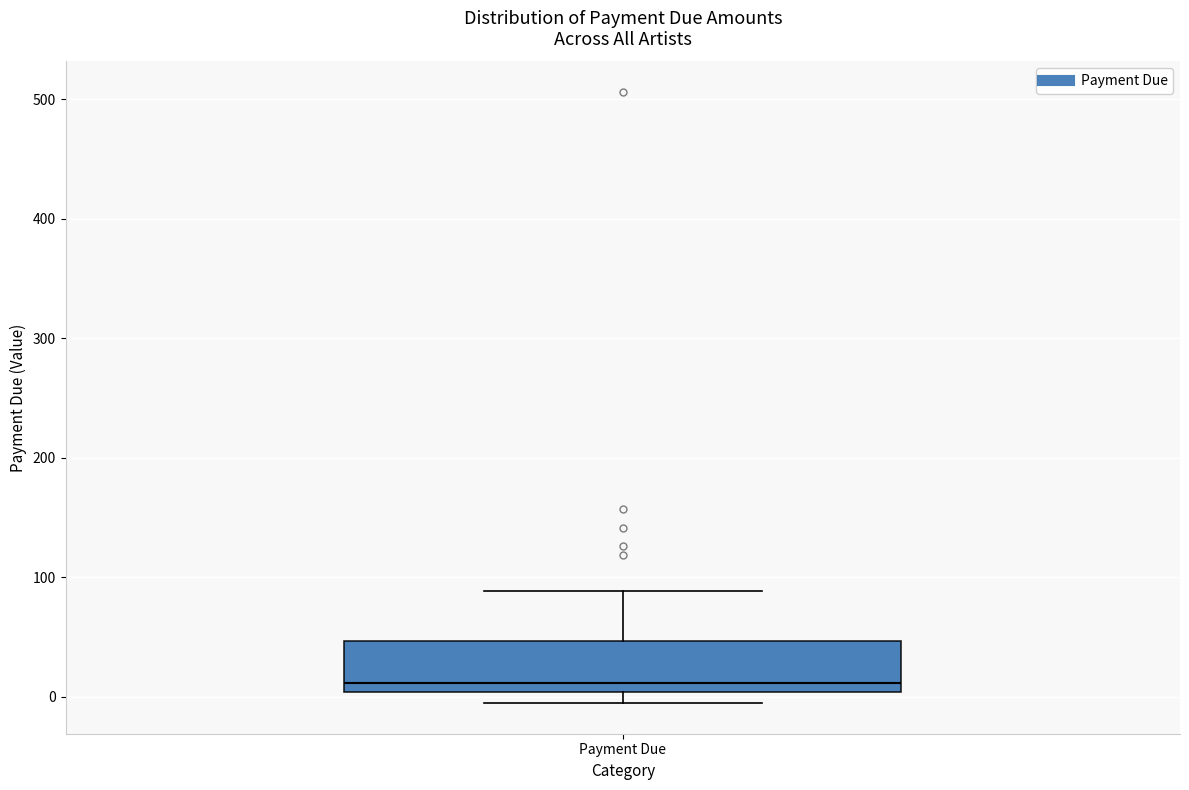

Transcribe this box plot: give where the median line is, the range the box spans, and where the two whiskers end, as read against the y-axis. The values are not printed on the chart, so give them approximately, as read against the axis.

median 10, box 0 to 50, whiskers -10 to 90